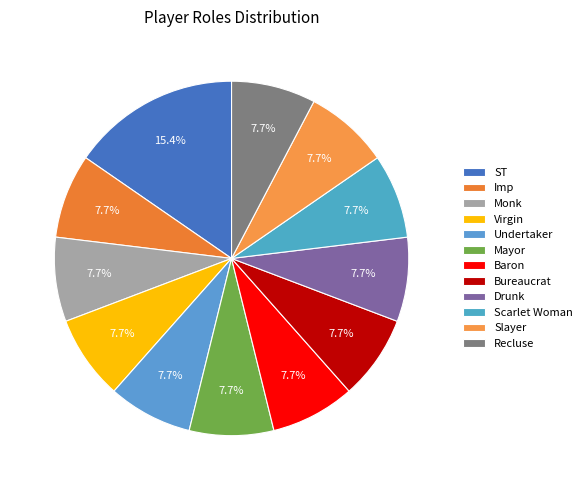

How many slices are in this pie chart?

12